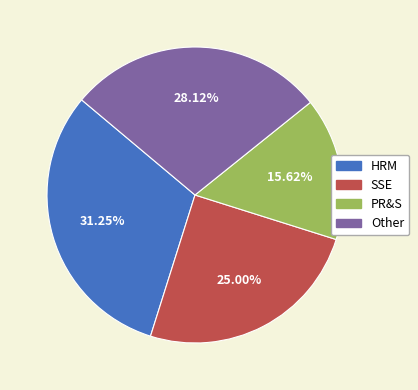

How much of the chart is everything except SSE?

75.0%